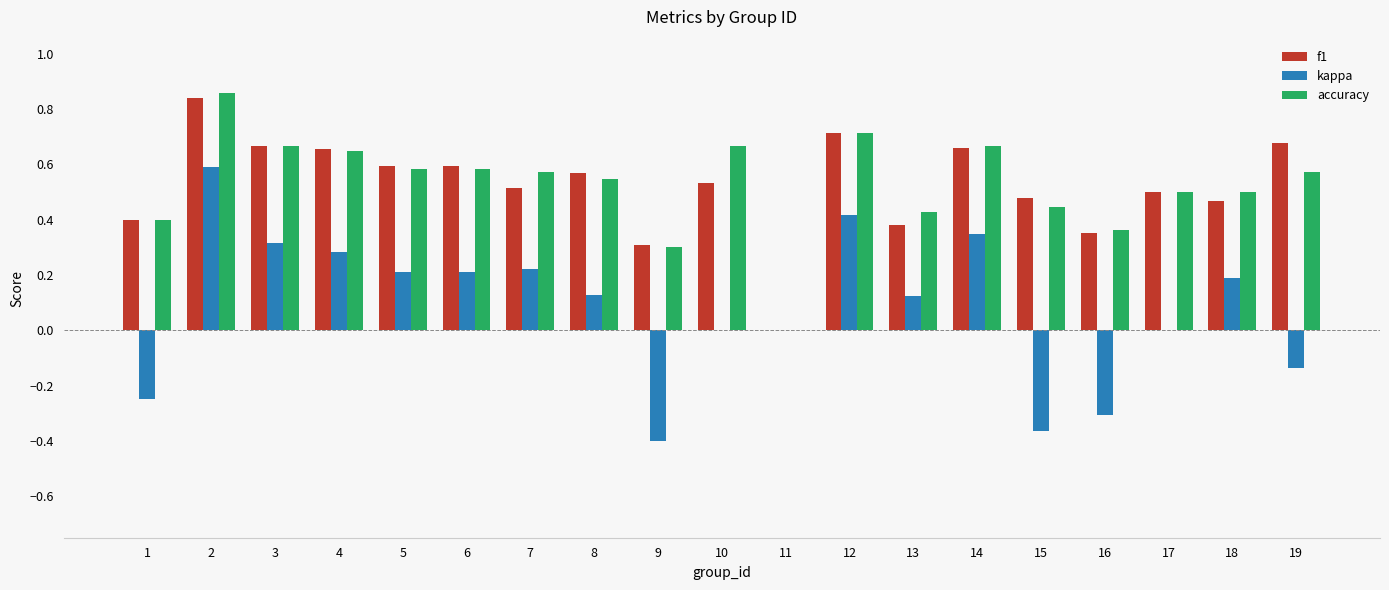

What are all the series names shown in the legend?

f1, kappa, accuracy